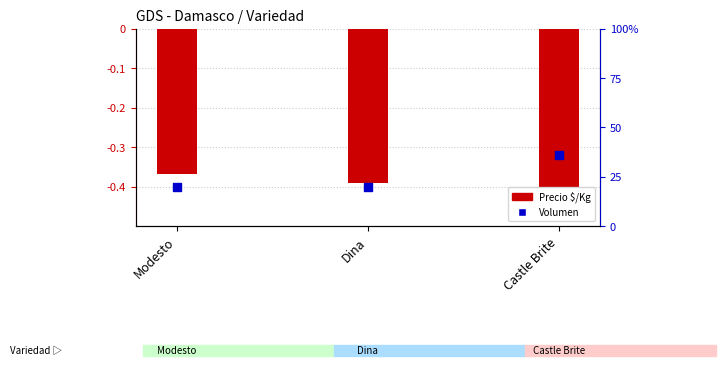

Is the value of Volumen (normalizado) at Castle Brite greater than the value of Precio \$/Kg (normalizado) at Modesto?

Yes